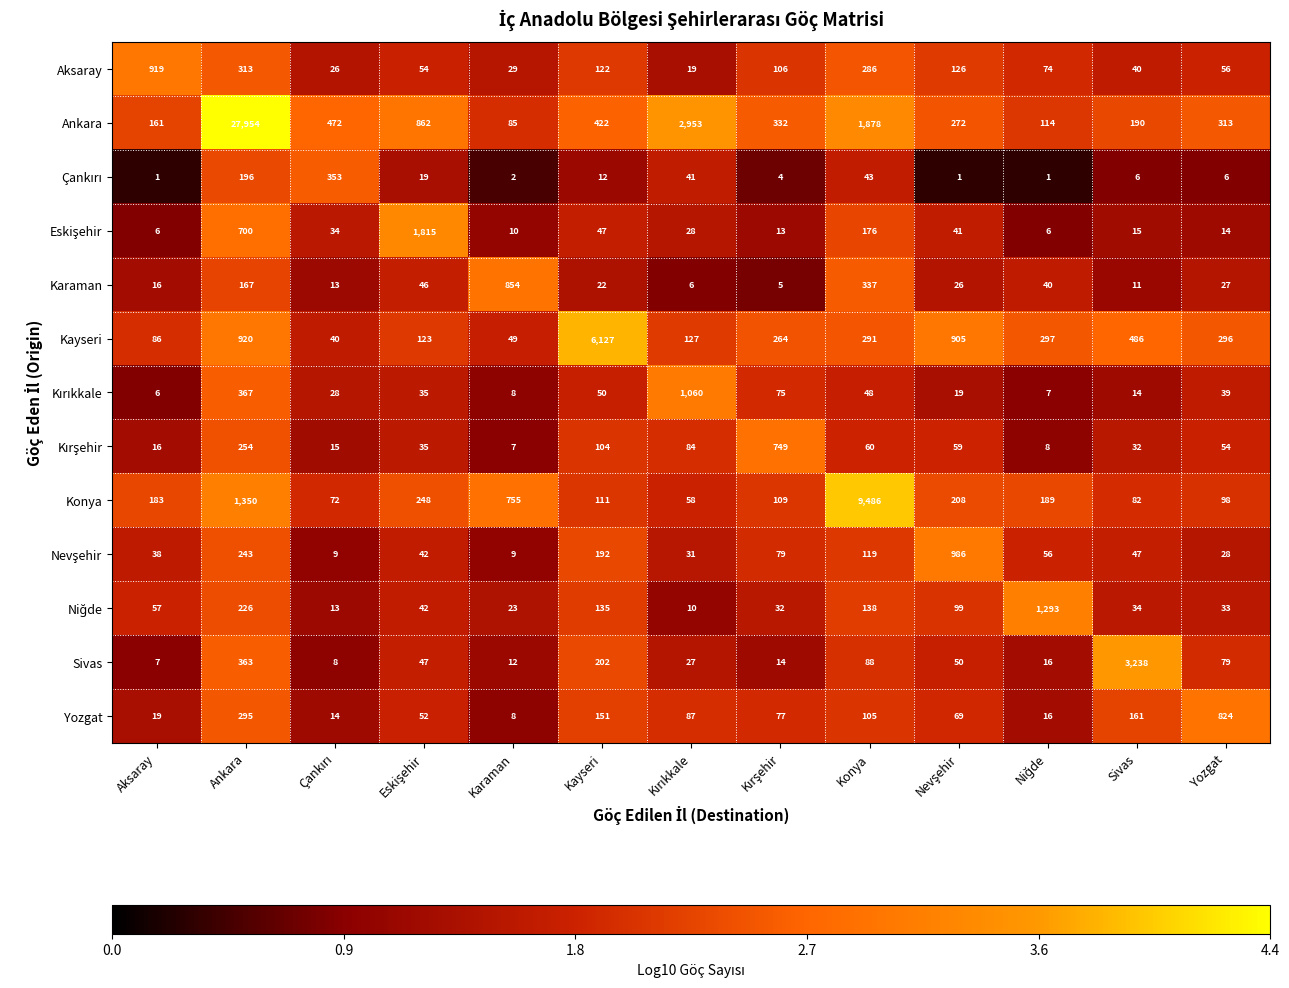

At which category is the sum across all series the highest?

Ankara